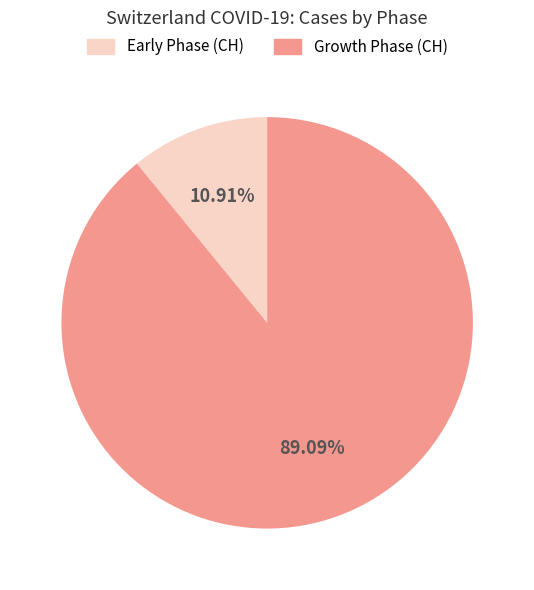

How many segments does this pie chart have?

2